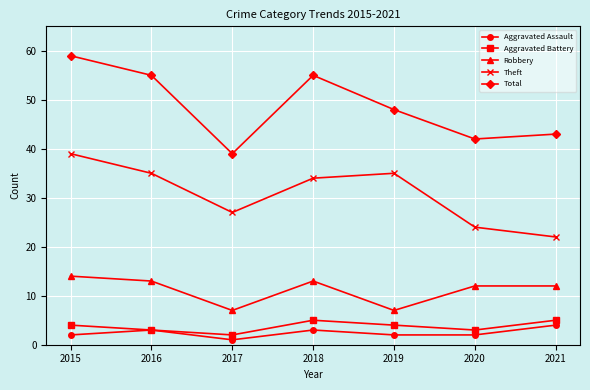

True or false: Theft and Robbery intersect in this chart.

False